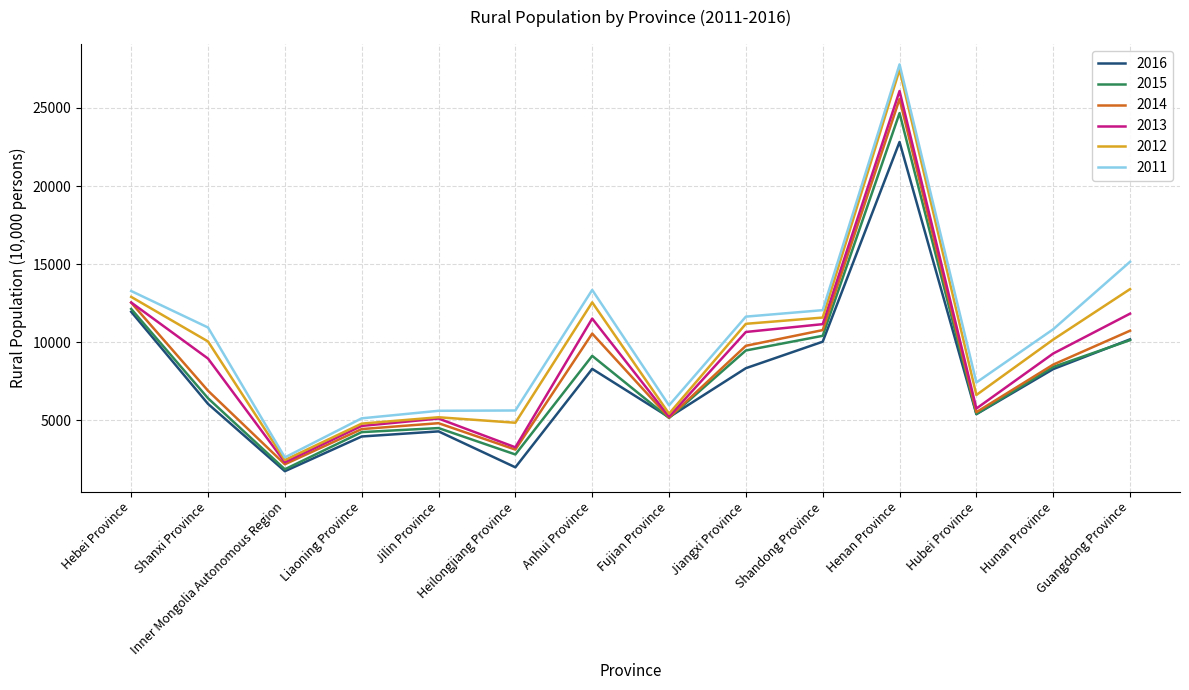

Which series changed the most between Liaoning Province and Jiangxi Province?

2011